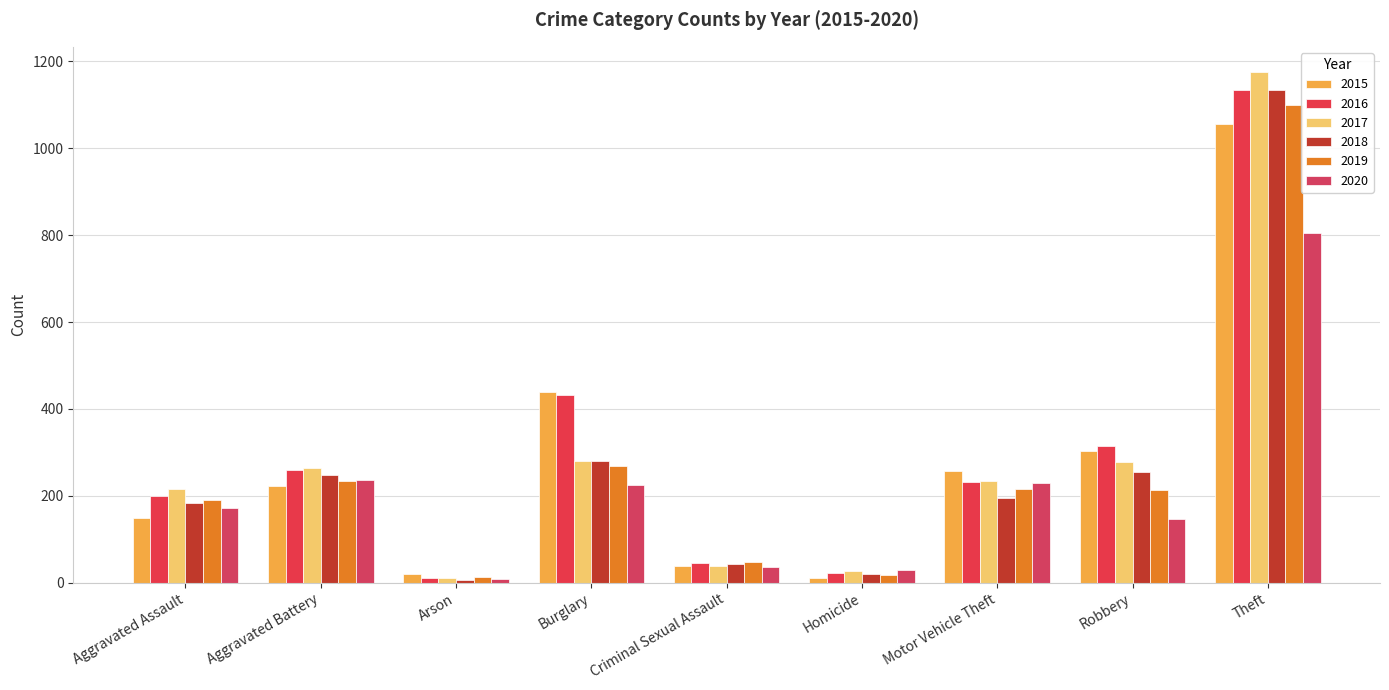

Reading left to right, what are all the values shown in this chart?

2015: 150	223	20	440	39	11	257	304	1056
2016: 200	260	11	433	46	23	231	315	1134
2017: 215	265	12	280	39	27	235	279	1175
2018: 183	247	6	280	43	21	195	255	1134
2019: 191	235	13	269	47	18	216	213	1099
2020: 171	237	9	224	37	29	229	147	806